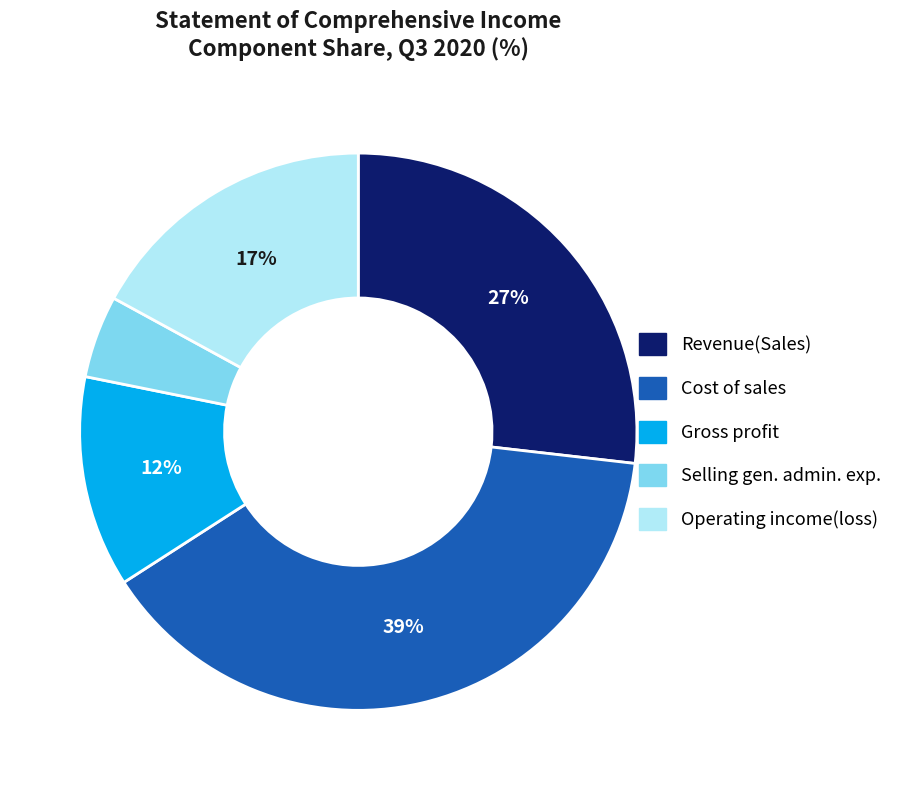

Is there any slice that represents more than half of the pie?

No